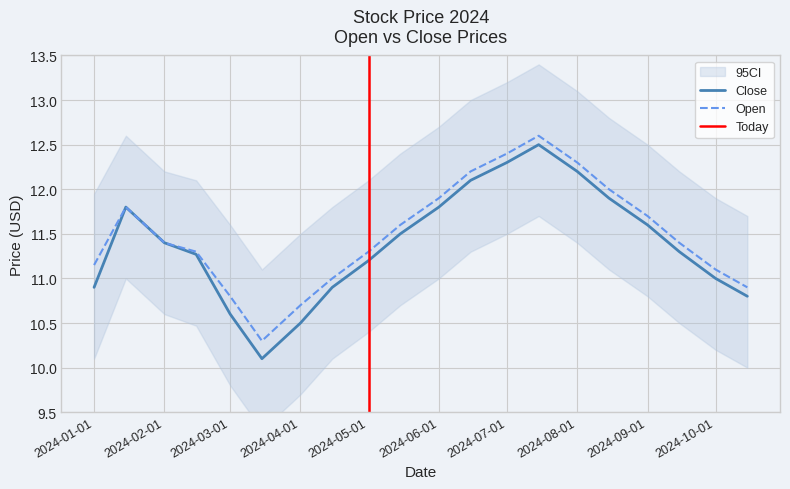

What position from the left is 2024-10-15?

20